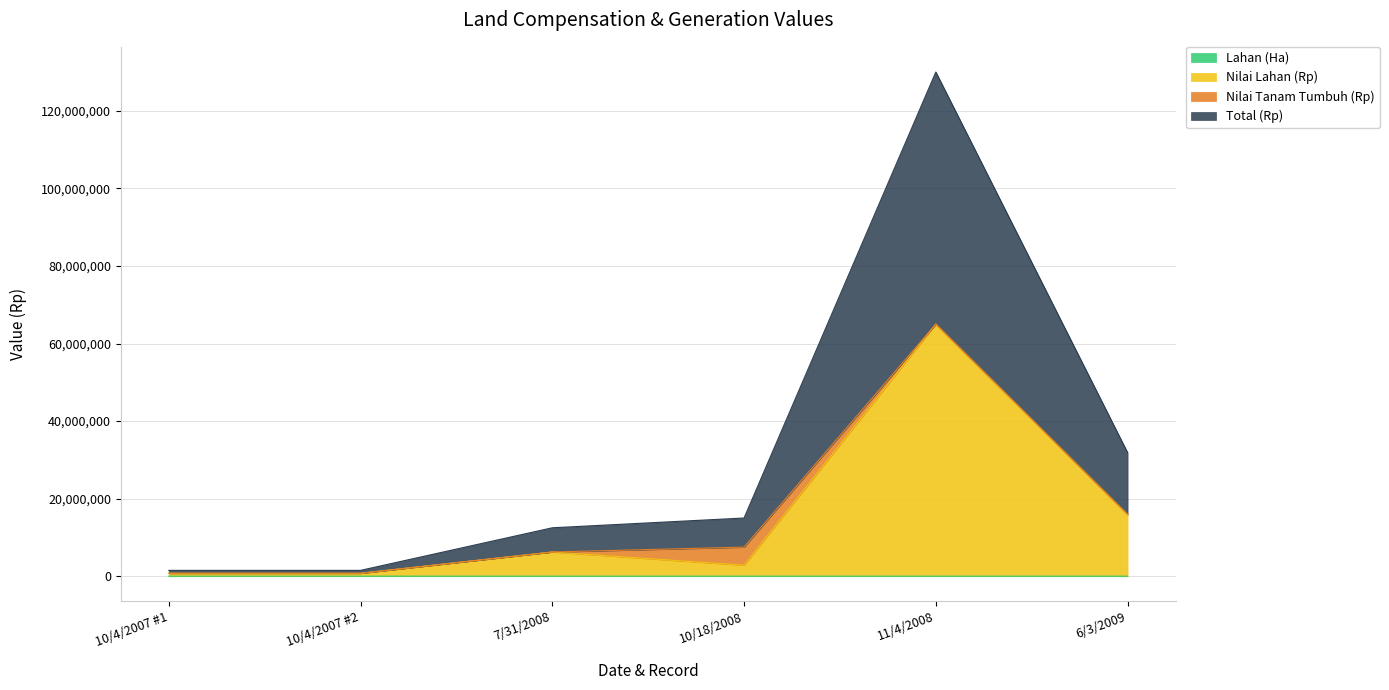

Which series has the largest total across all categories?

Total (Rp)